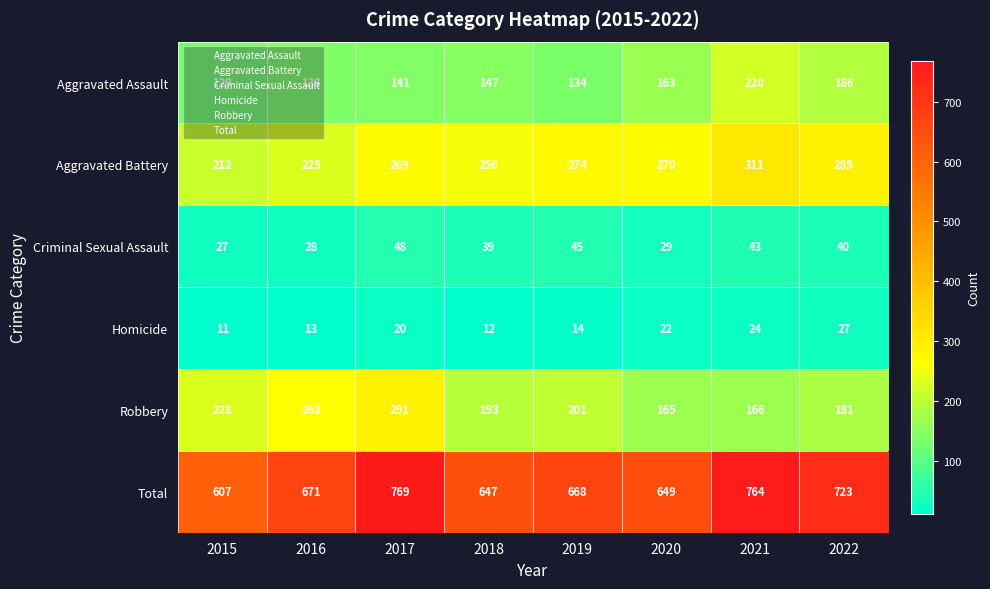

At which category is the sum across all series the highest?

2017